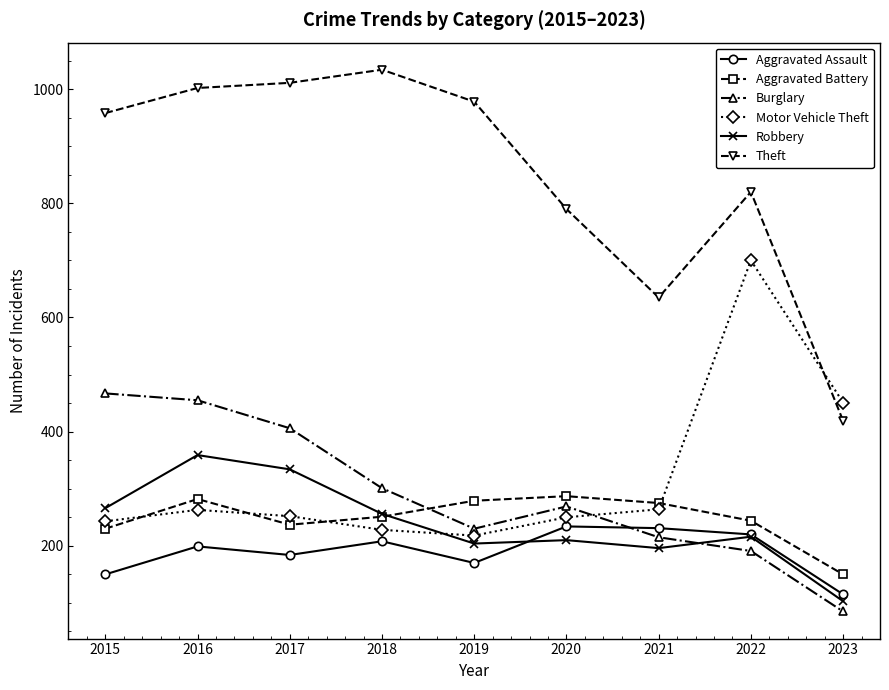

How many lines are shown in the chart?

6